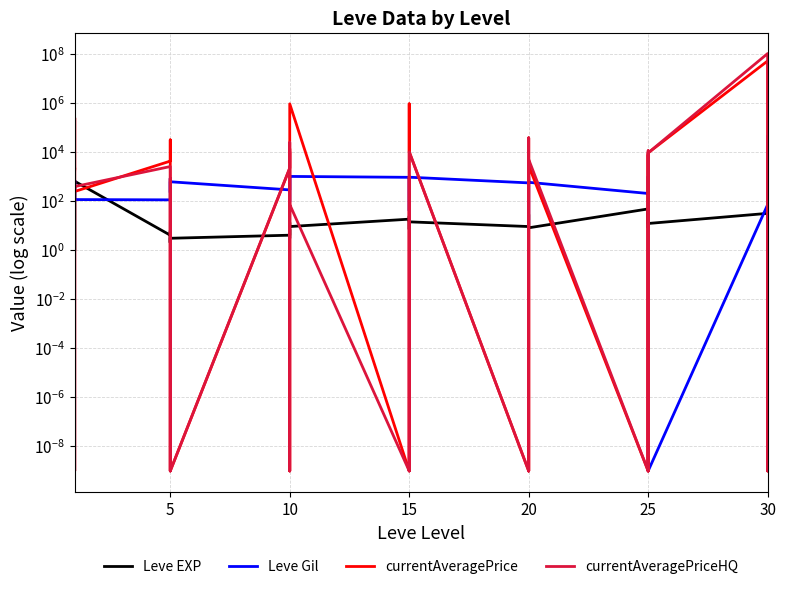

Which series has the largest total across all categories?

currentAveragePriceHQ